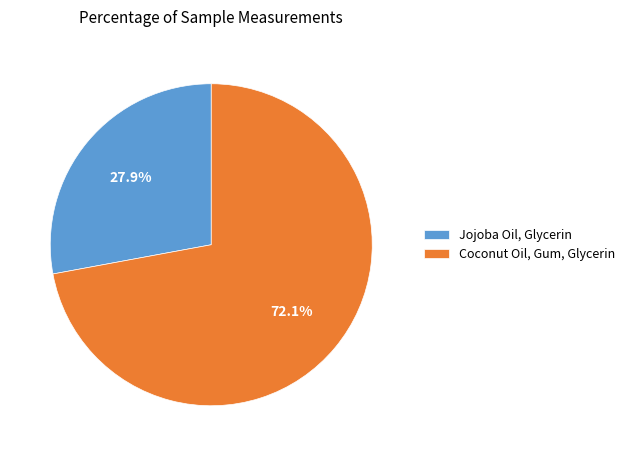

How many slices are in this pie chart?

2